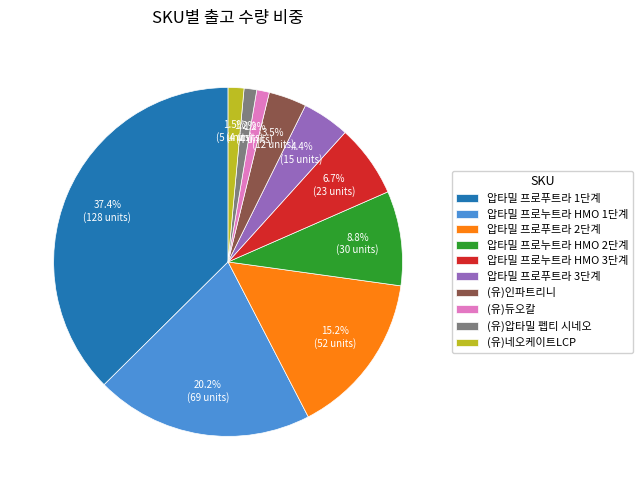

Is there a majority slice in this chart?

No